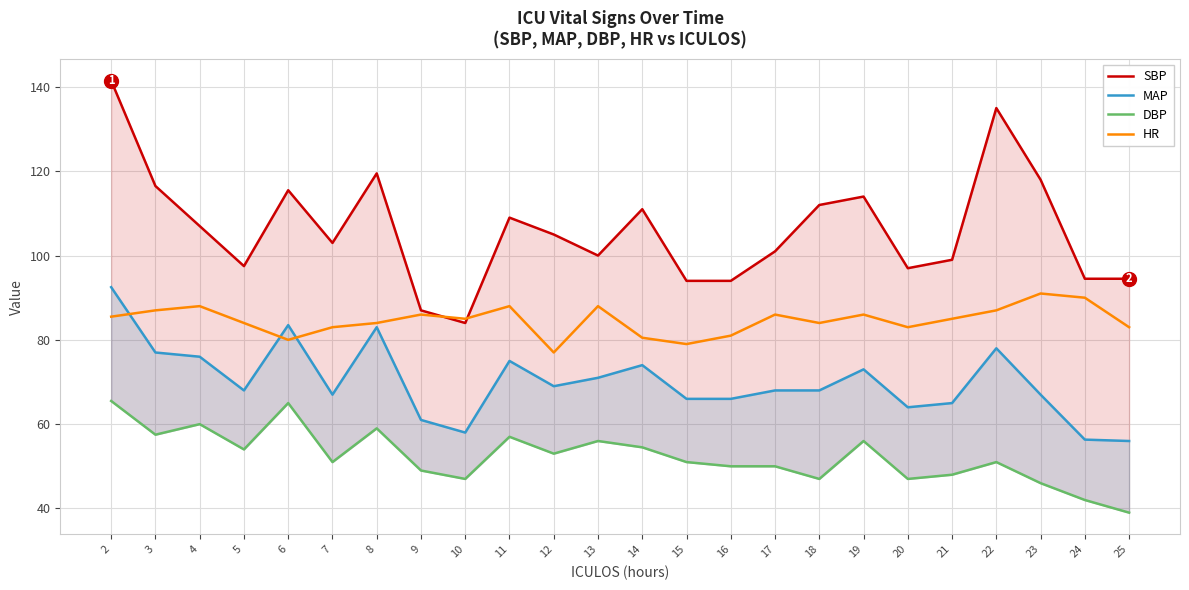

True or false: SBP and HR intersect in this chart.

True